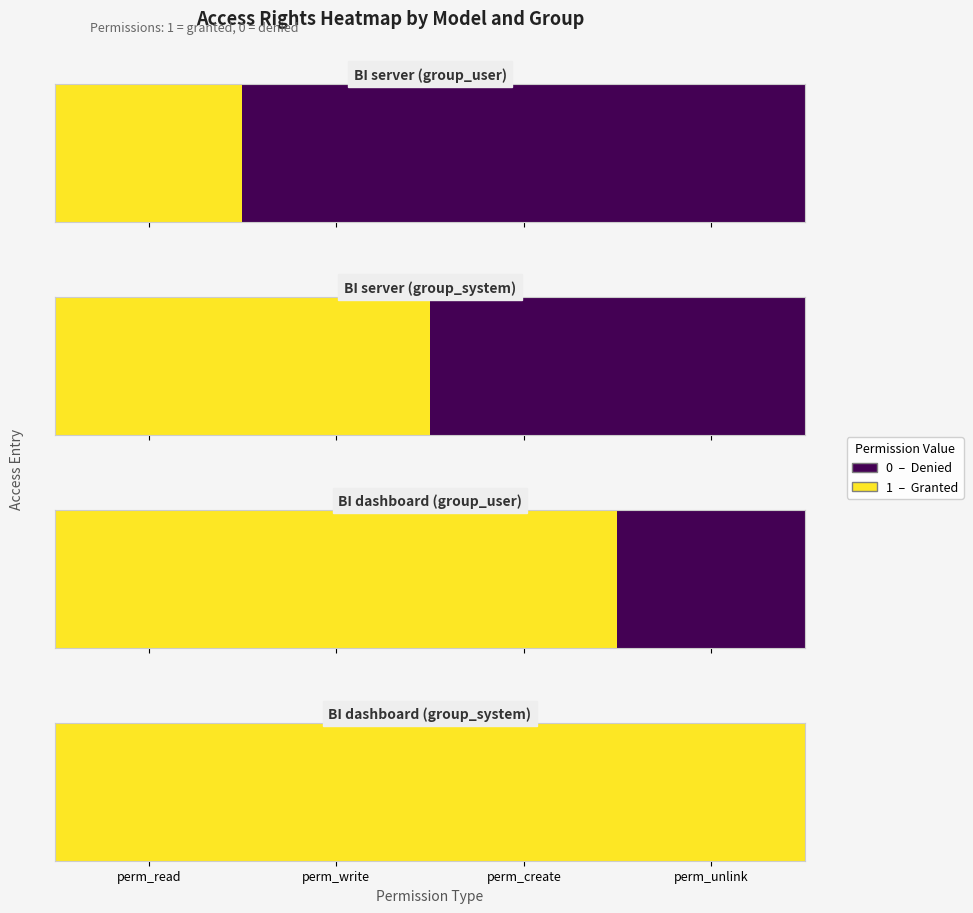

Is it true that access_bi_server_admin equals 0 at perm_unlink?

True